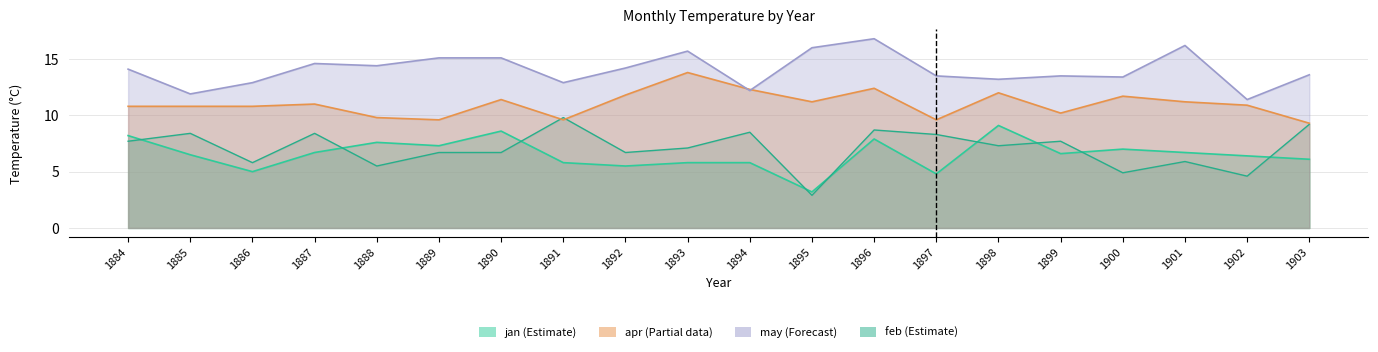

Where is the first local maximum for jan?

1888